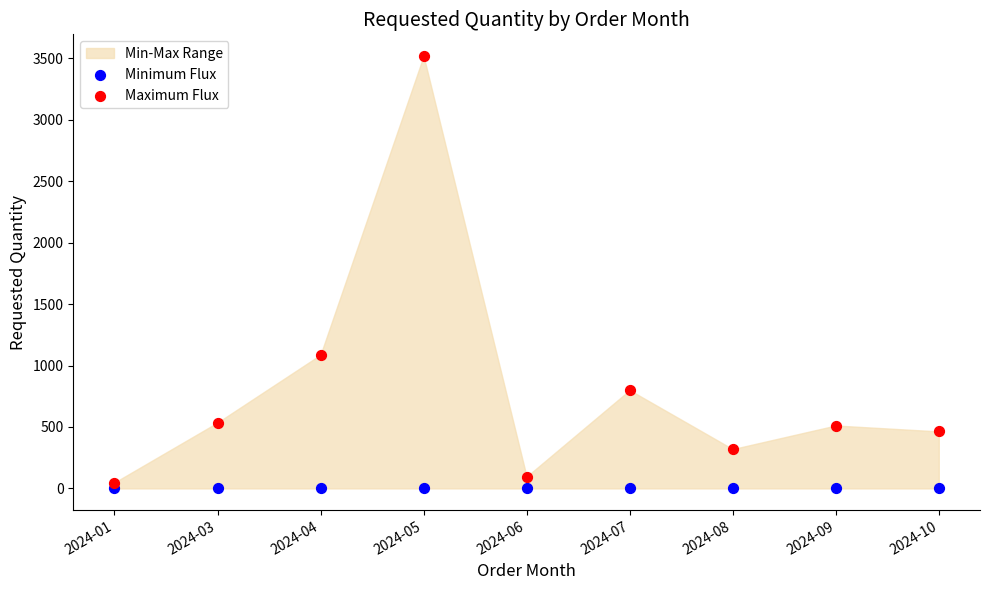

Across all series, what Y value is closest to 1760?

1088